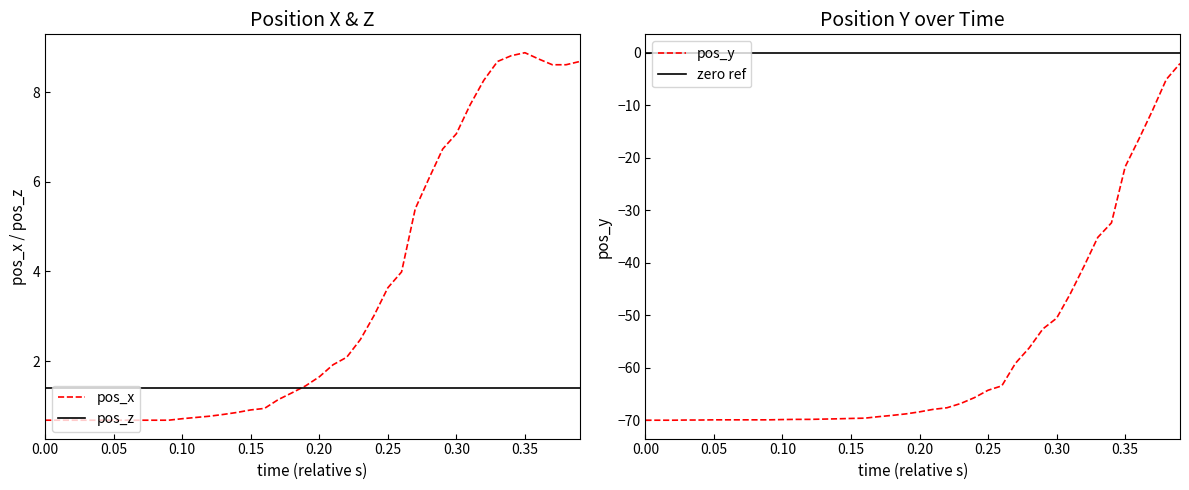

Is the value of pos_x at 0.15 greater than the value of pos_z at 0.05?

No